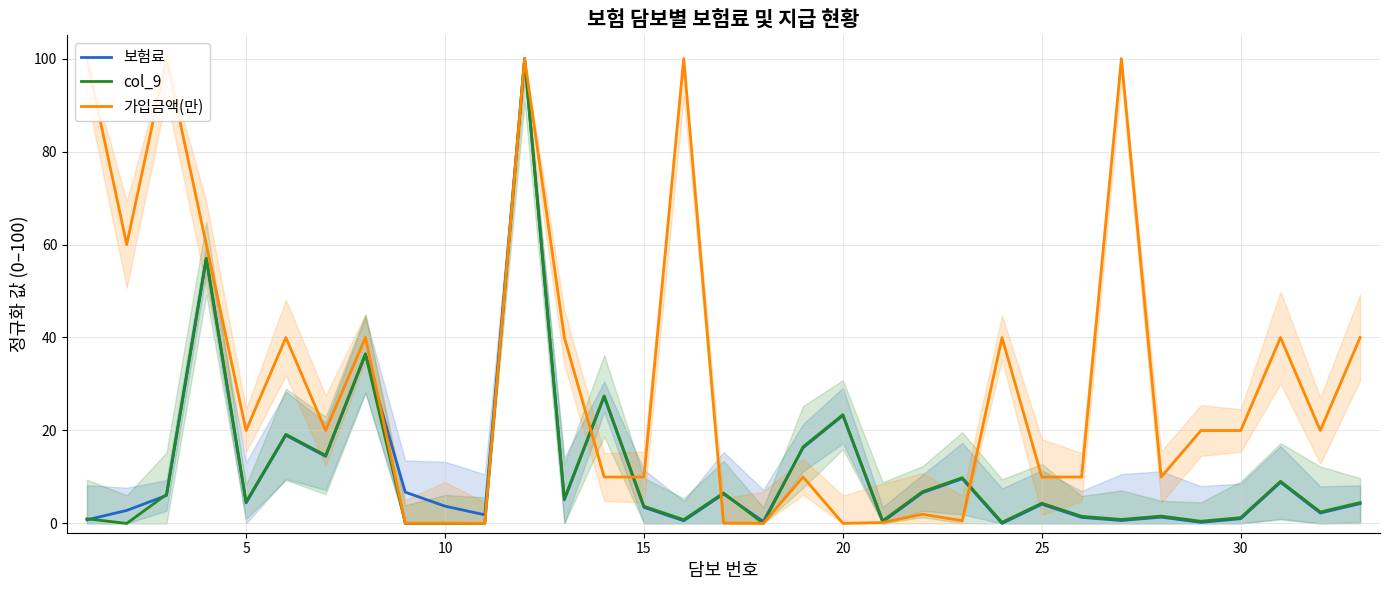

Reading left to right, list all the values displayed in this chart.

보험료: 0.8	2.8	6.0	56.9	4.4	19.0	14.4	36.4	6.7	3.7	1.8	100.0	5.1	27.3	3.5	0.6	6.3	0.4	16.3	23.2	0.3	6.6	9.6	0.0	4.1	1.3	0.6	1.3	0.2	1.0	8.8	2.2	4.3
col_9: 1.0	0.0	6.2	57.0	4.6	19.2	14.6	36.5	0.0	0.0	0.0	100.0	5.3	27.4	3.7	0.8	6.5	0.0	16.5	23.4	0.6	6.8	9.8	0.2	4.3	1.5	0.9	1.6	0.5	1.2	9.1	2.5	4.5
가입금액(만): 100.0	60.0	100.0	60.0	20.0	40.0	20.0	40.0	0.1	0.1	0.0	100.0	40.0	10.0	10.0	100.0	0.1	0.0	10.0	0.0	0.2	2.0	0.6	40.0	10.0	10.0	100.0	10.0	20.0	20.0	40.0	20.0	40.0